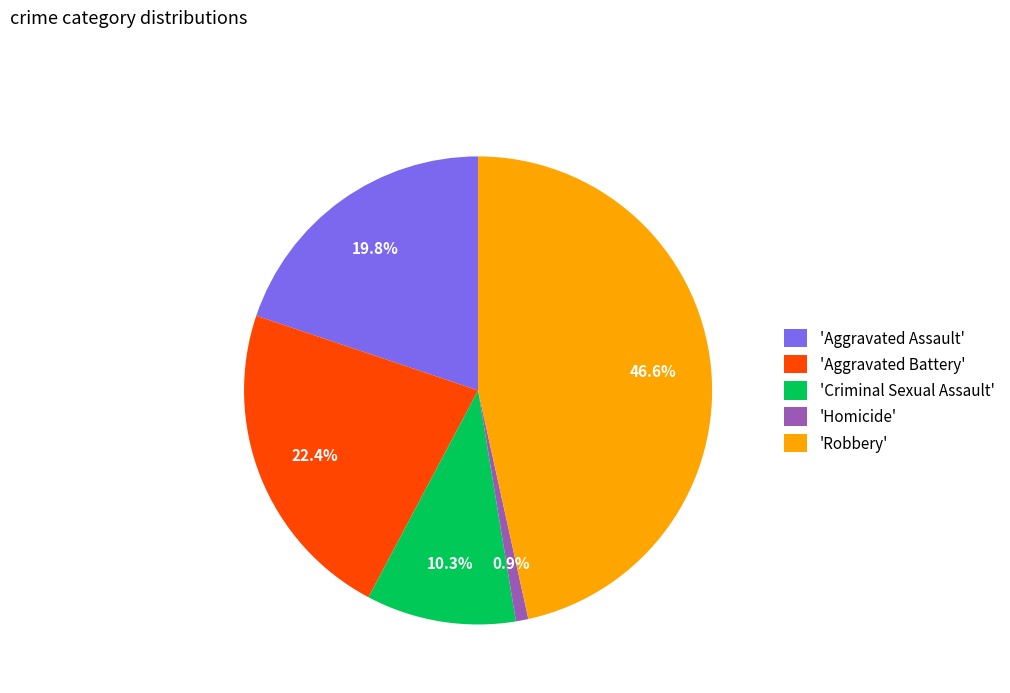

Does 'Robbery' represent more than half of the total?

No